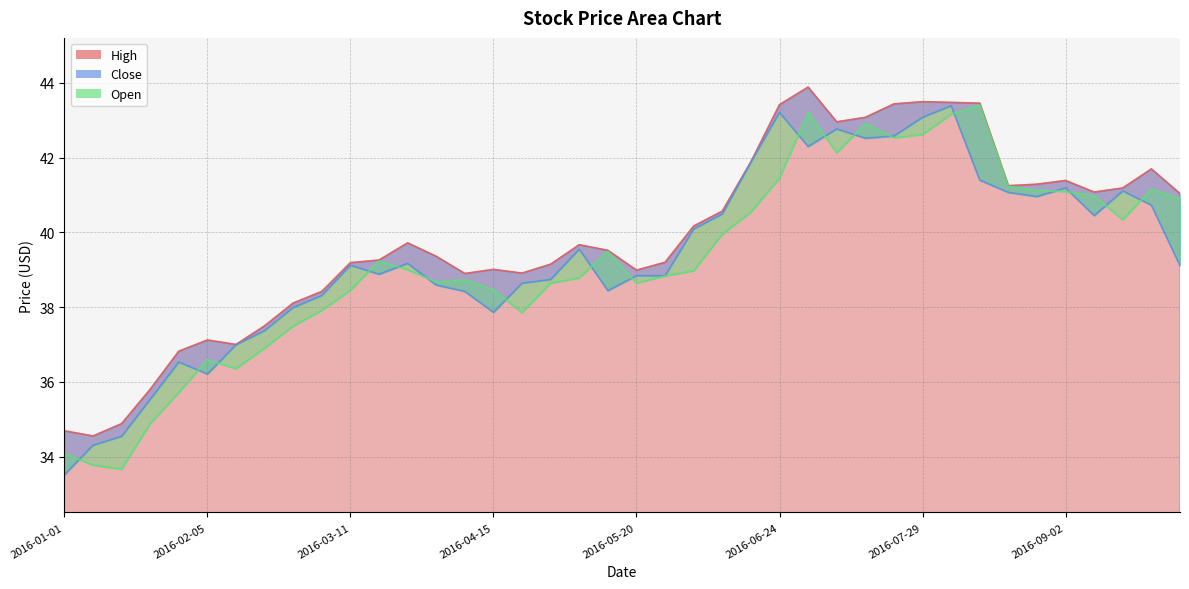

How many series are shown in this chart?

3